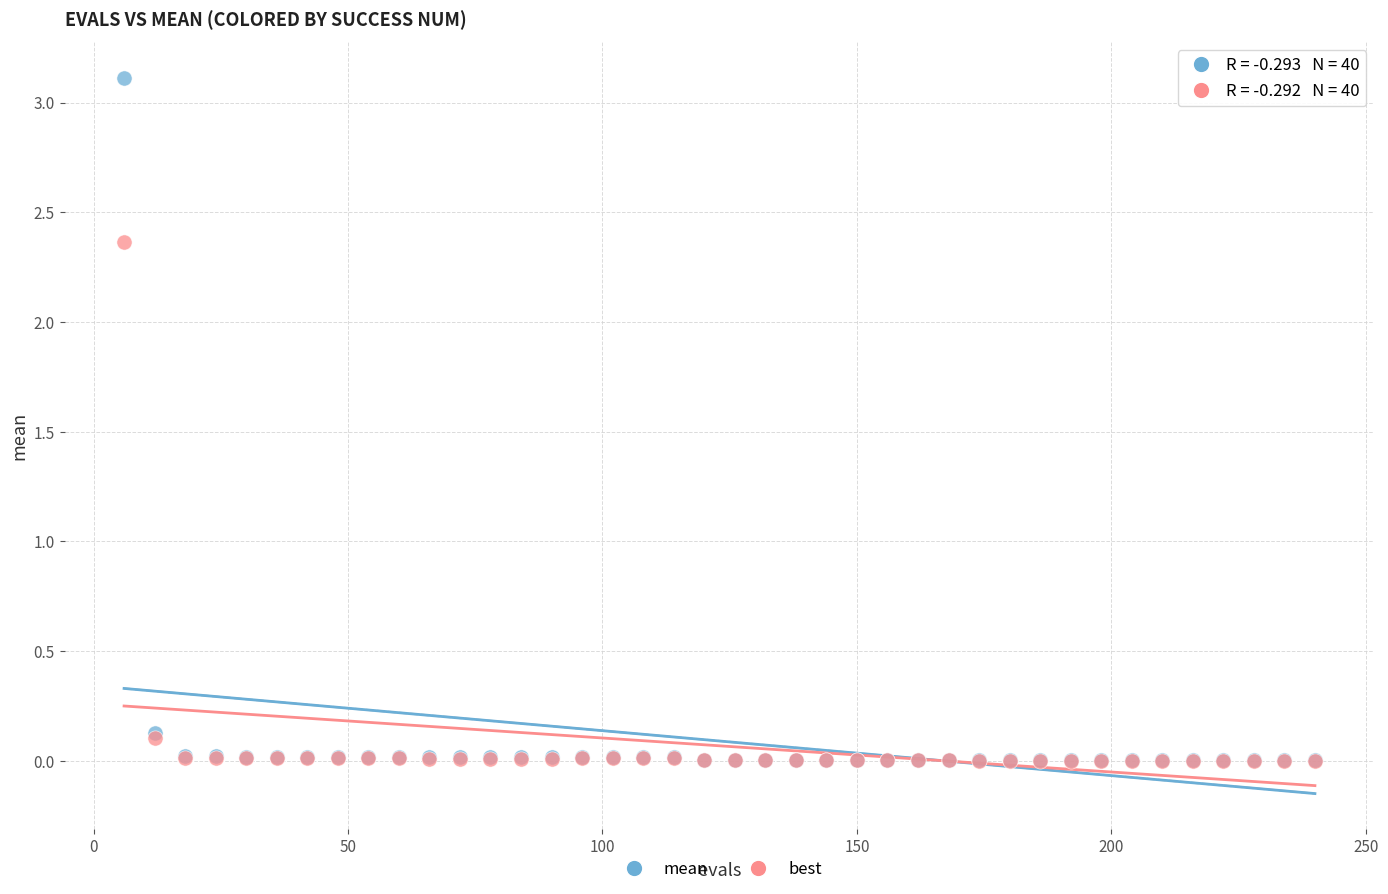

Which series reaches the maximum Y coordinate?

mean